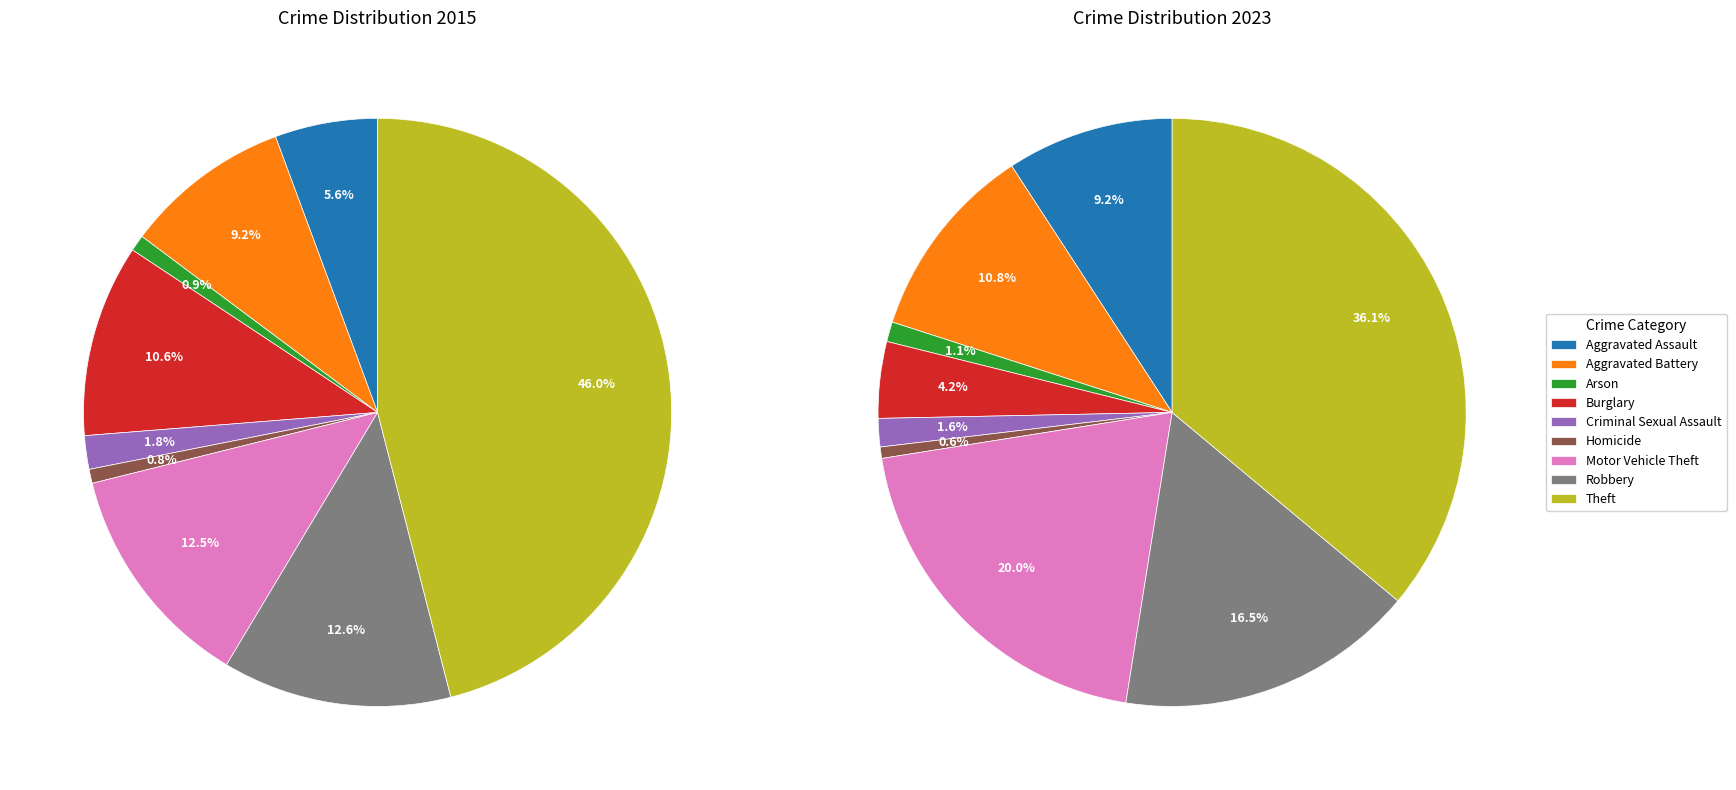

Does any single category account for the majority?

No